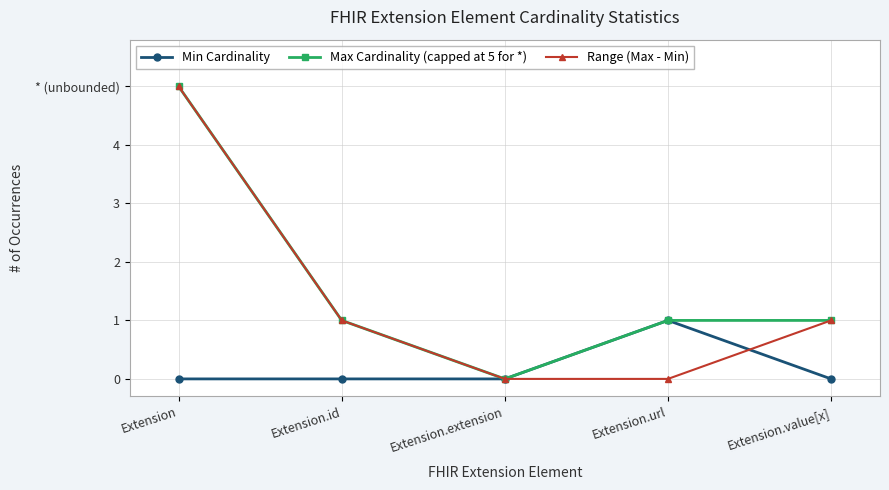

At which category does Min Cardinality reach its first local peak?

Extension.url